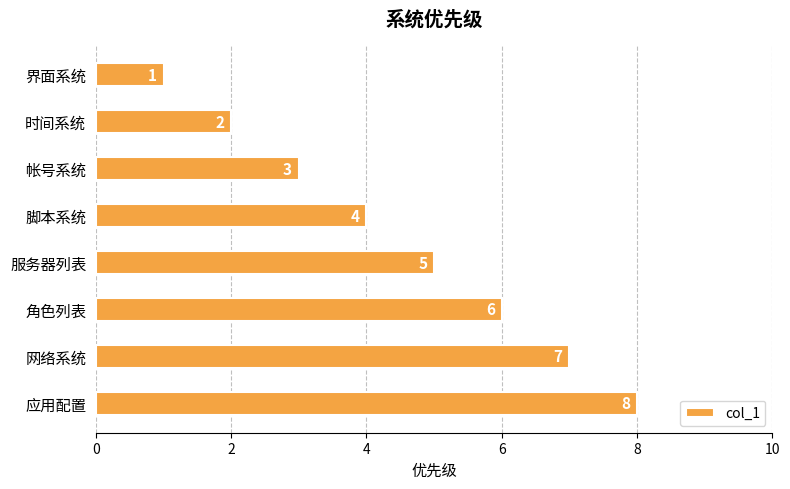

Between 角色列表 and 界面系统, which is larger?

角色列表